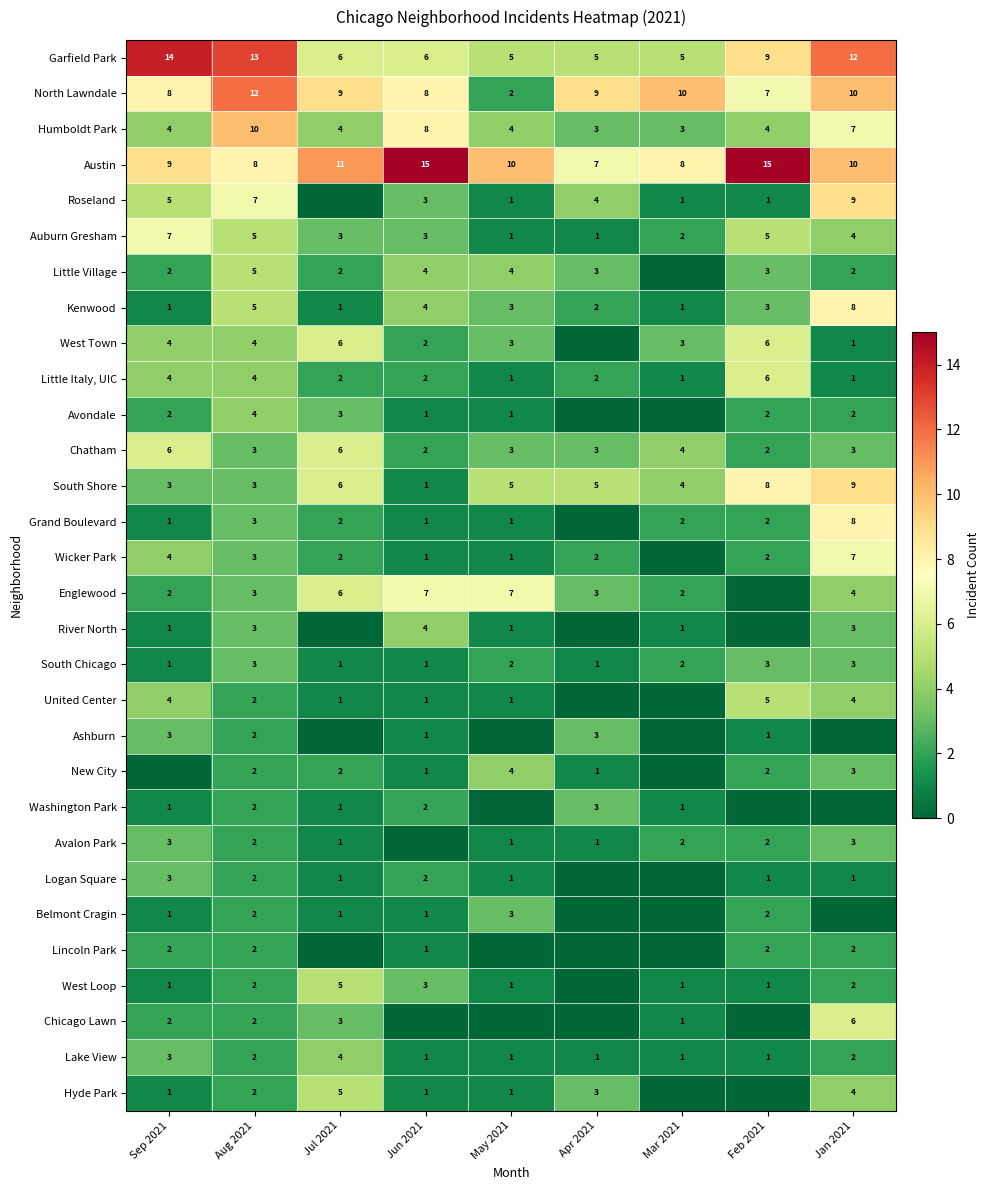

At which label is Kenwood closest to 4?

Jun 2021